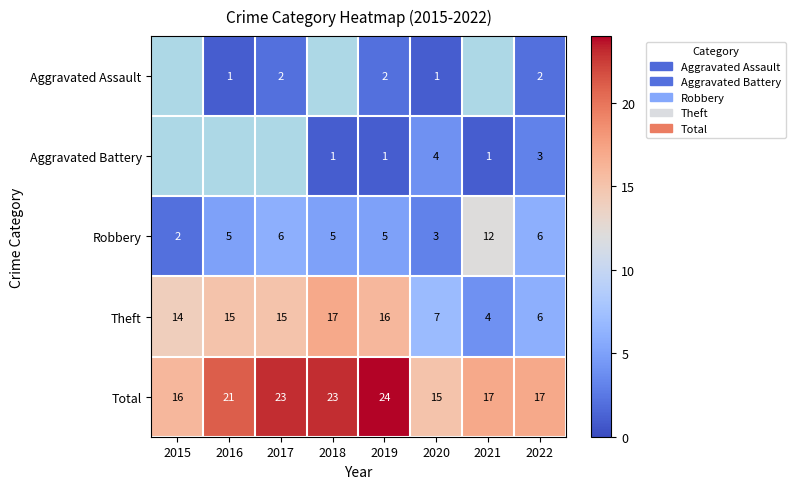

Is the value of Robbery at 2018 greater than the value of Aggravated Battery at 2019?

Yes